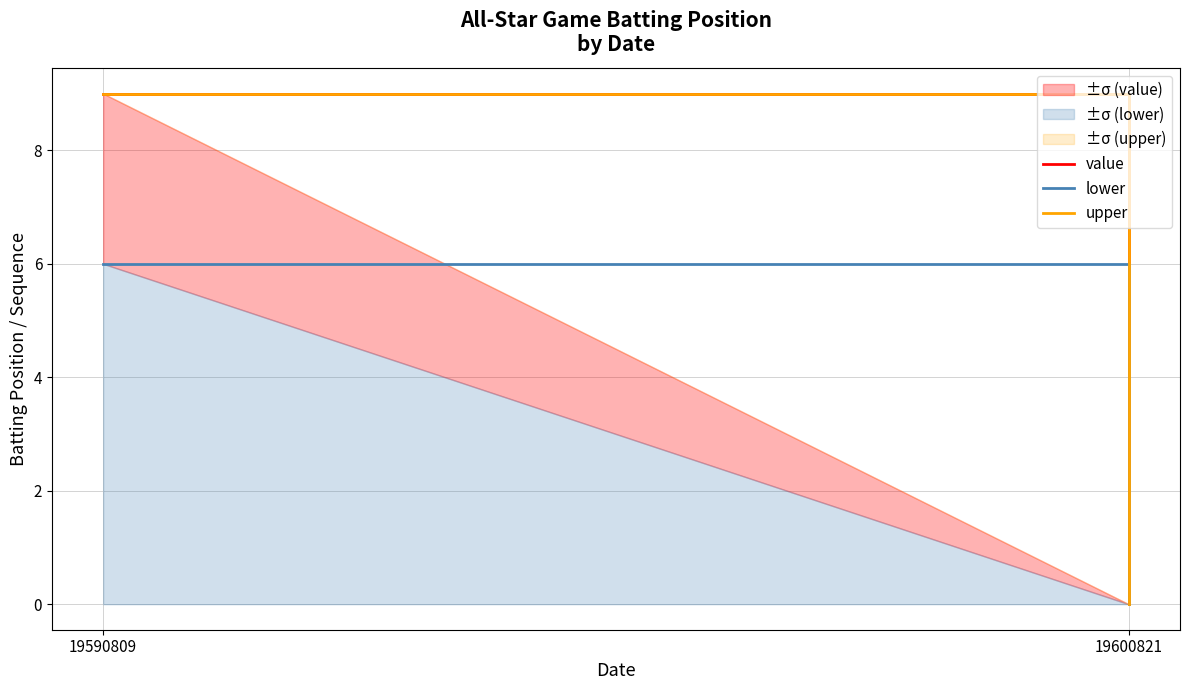

Rank the series at 19600821 from lowest to highest value.

value, lower, upper